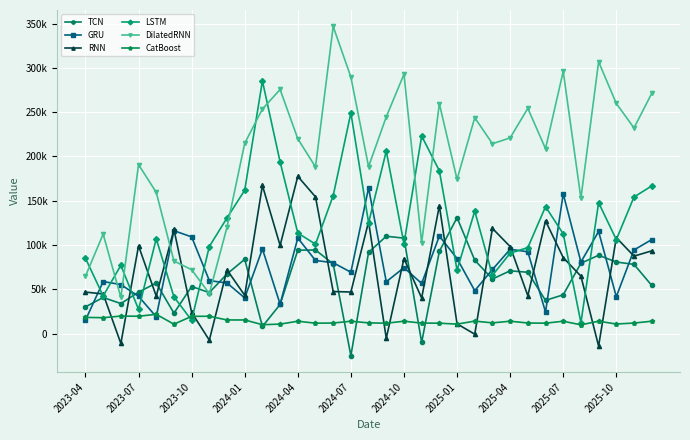

What are all the series names shown in the legend?

TCN, GRU, RNN, LSTM, DilatedRNN, CatBoost